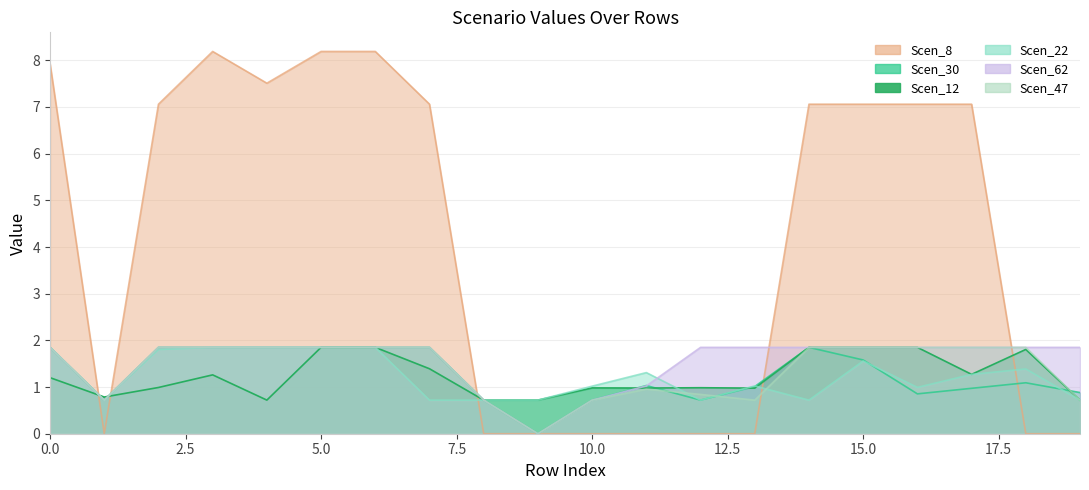

True or false: Scen_47 and Scen_8 intersect in this chart.

True